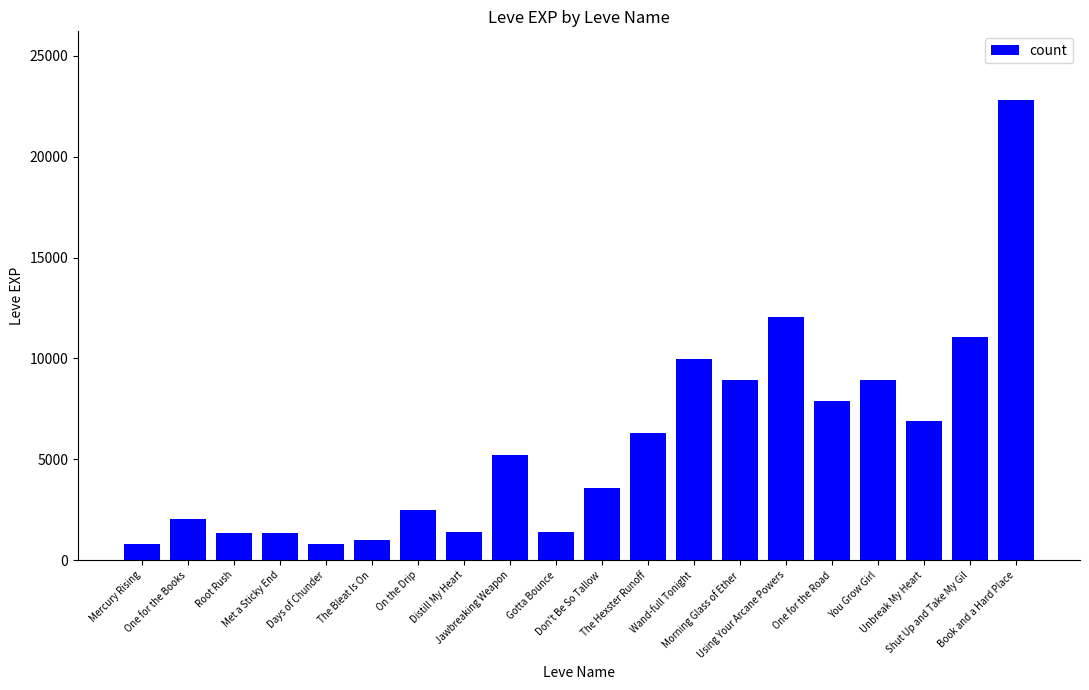

How many categories are shown in the chart?

20